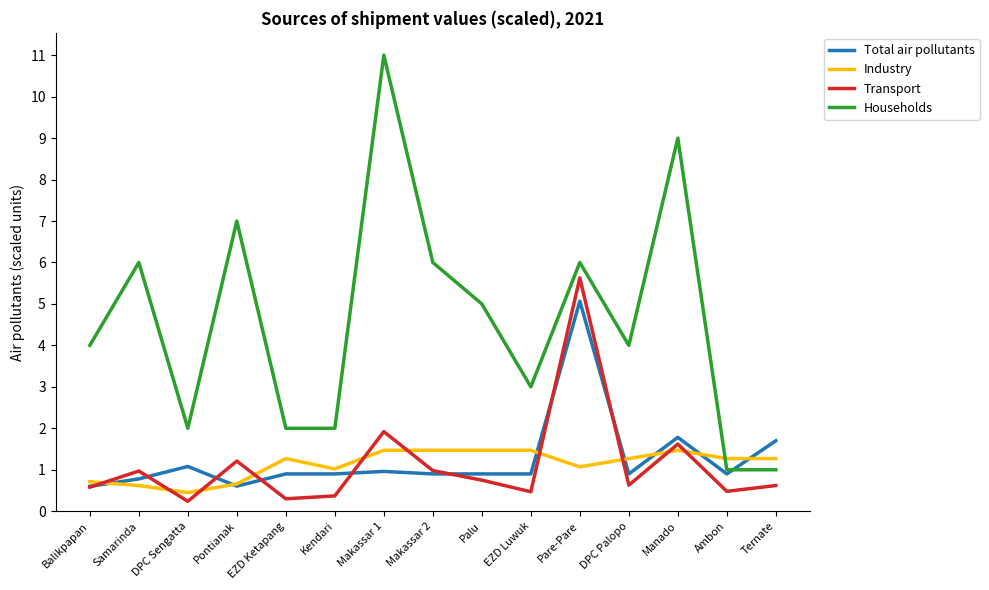

What is the maximum value shown in the chart?

11.0